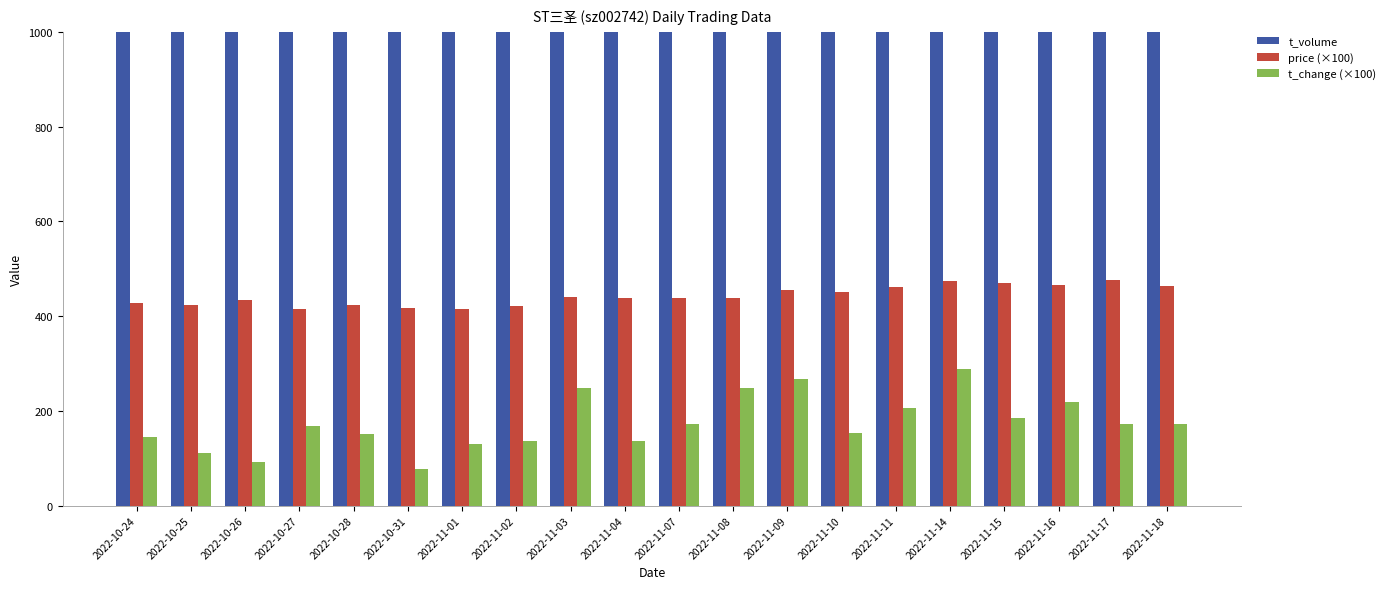

Reading left to right, what are all the values shown in this chart?

t_volume: 2022-10-24=2574.0	2022-10-25=1937.0	2022-10-26=1638.0	2022-10-27=2916.0	2022-10-28=2598.0	2022-10-31=1327.0	2022-11-01=2230.0	2022-11-02=2359.0	2022-11-03=4472.0	2022-11-04=2471.0	2022-11-07=3105.0	2022-11-08=4536.0	2022-11-09=4960.0	2022-11-10=2864.0	2022-11-11=3901.0	2022-11-14=5629.0	2022-11-15=3562.0	2022-11-16=4183.0	2022-11-17=3363.0	2022-11-18=3326.0
price (×100): 2022-10-24=427.0	2022-10-25=424.0	2022-10-26=433.0	2022-10-27=415.0	2022-10-28=424.0	2022-10-31=418.0	2022-11-01=414.0	2022-11-02=422.0	2022-11-03=440.0	2022-11-04=439.0	2022-11-07=438.0	2022-11-08=439.0	2022-11-09=454.0	2022-11-10=451.0	2022-11-11=461.0	2022-11-14=473.0	2022-11-15=470.0	2022-11-16=465.0	2022-11-17=476.0	2022-11-18=464.0
t_change (×100): 2022-10-24=145.0	2022-10-25=111.0	2022-10-26=92.0	2022-10-27=168.0	2022-10-28=152.0	2022-10-31=77.0	2022-11-01=130.0	2022-11-02=136.0	2022-11-03=249.0	2022-11-04=136.0	2022-11-07=172.0	2022-11-08=248.0	2022-11-09=267.0	2022-11-10=154.0	2022-11-11=207.0	2022-11-14=288.0	2022-11-15=184.0	2022-11-16=219.0	2022-11-17=172.0	2022-11-18=173.0